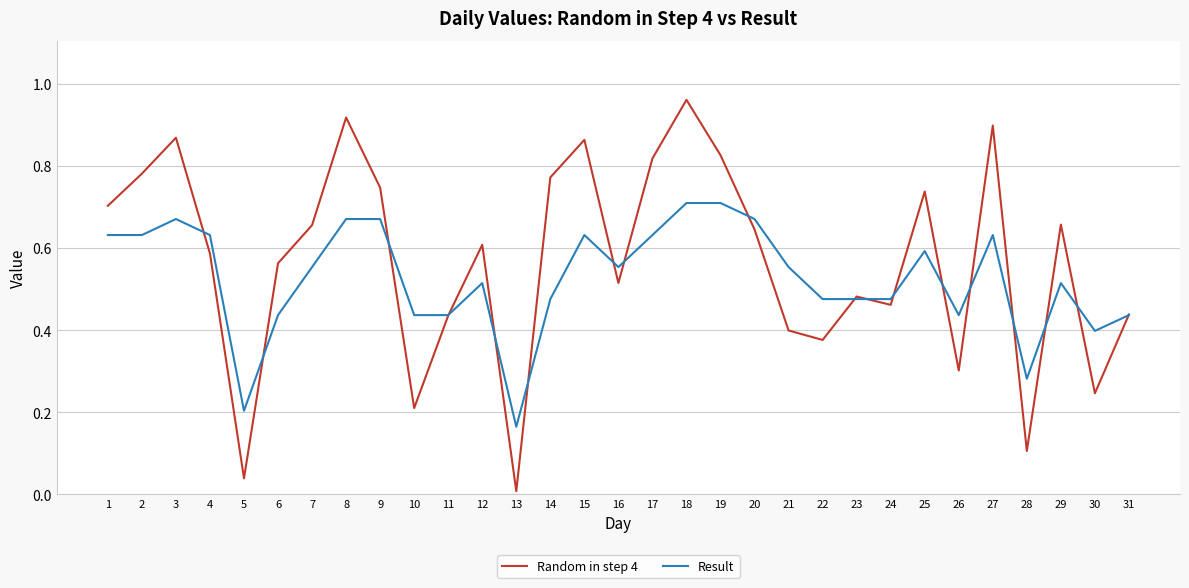

Which label corresponds to the largest value in the chart?

18